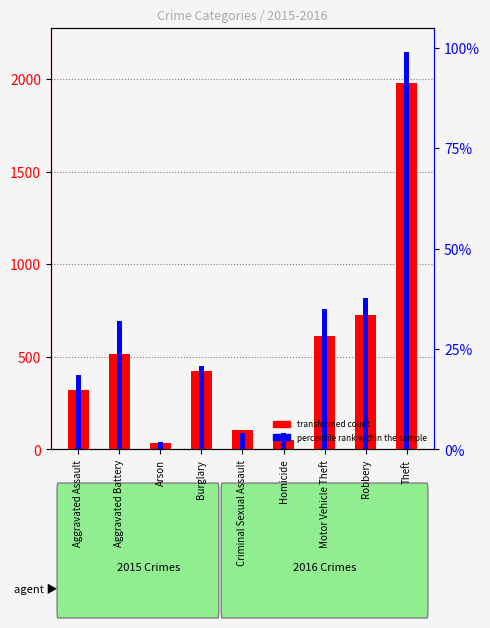

Does the chart contain any negative values?

No